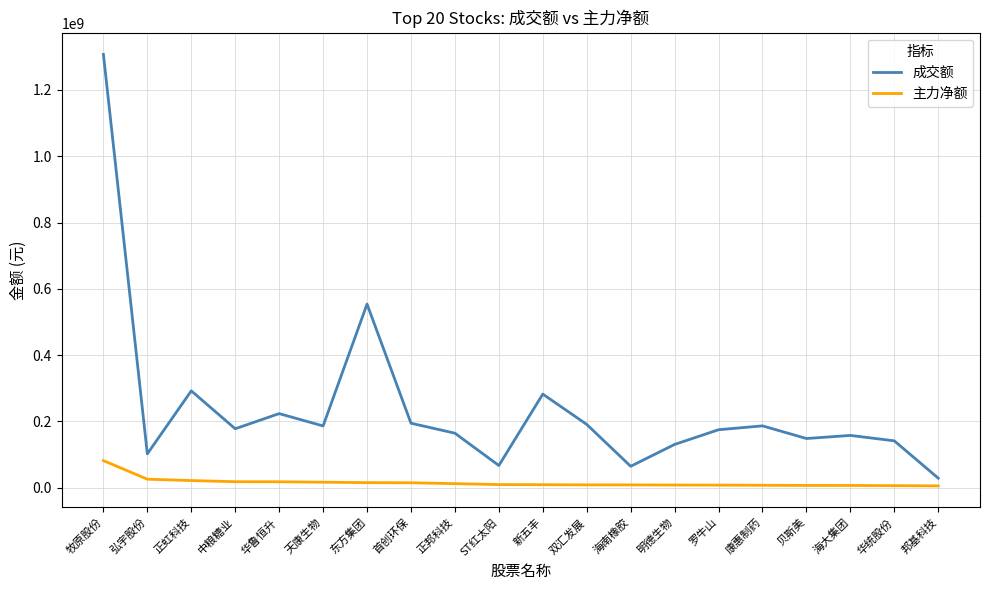

What is the difference between the maximum and minimum values in the 成交额 series?

1278853317